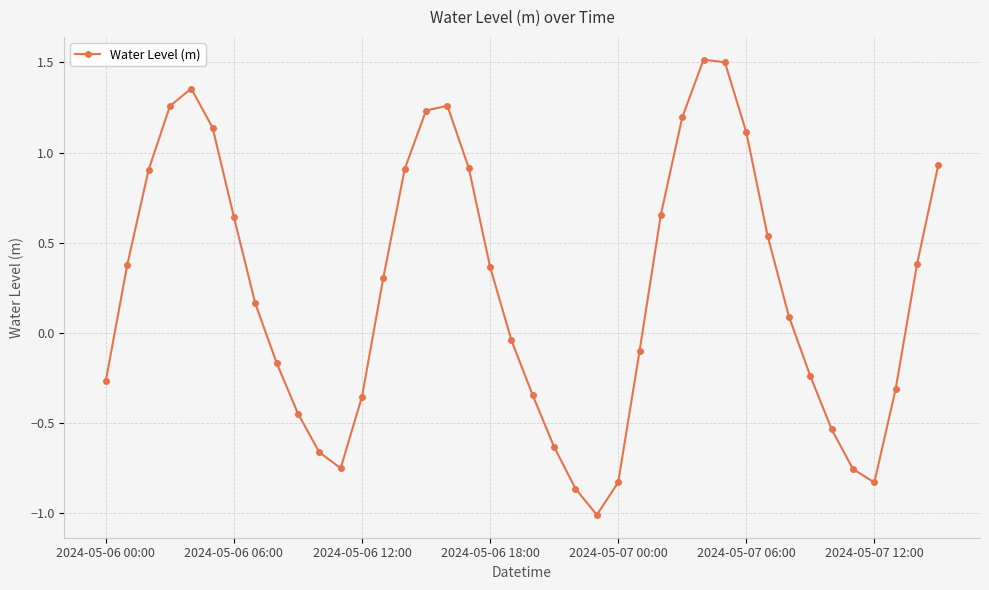

What is the difference between the maximum and minimum values?

2.5